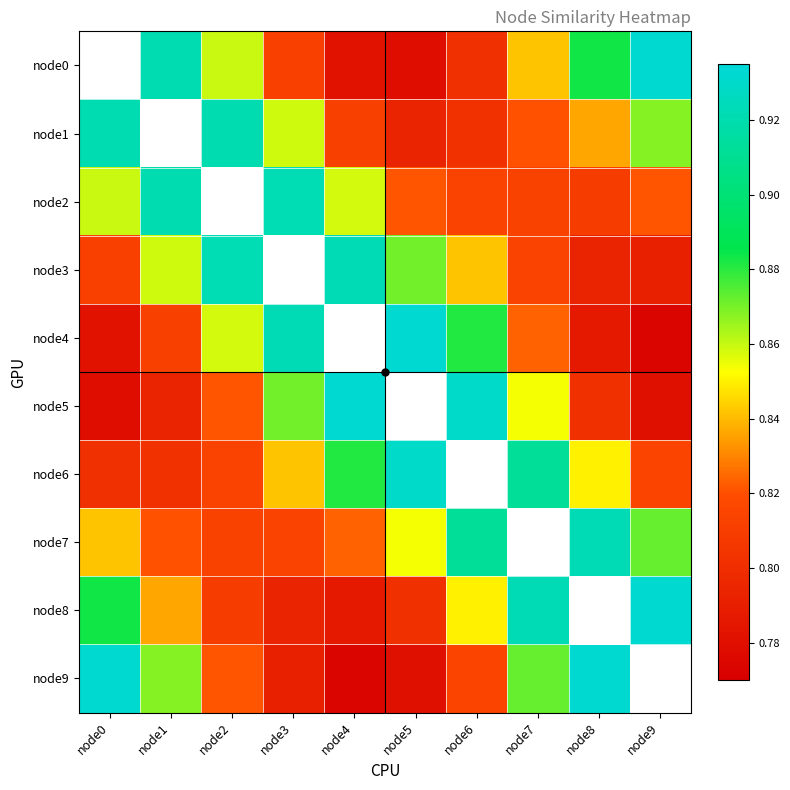

Where is node4 nearest to the value 0?

node9